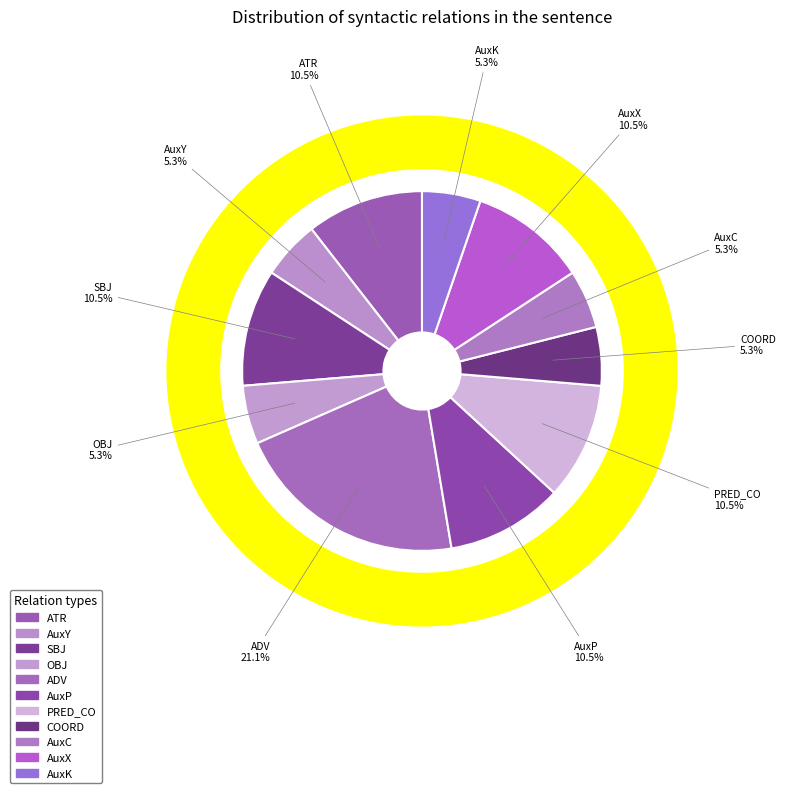

Which slice is the largest?

ADV